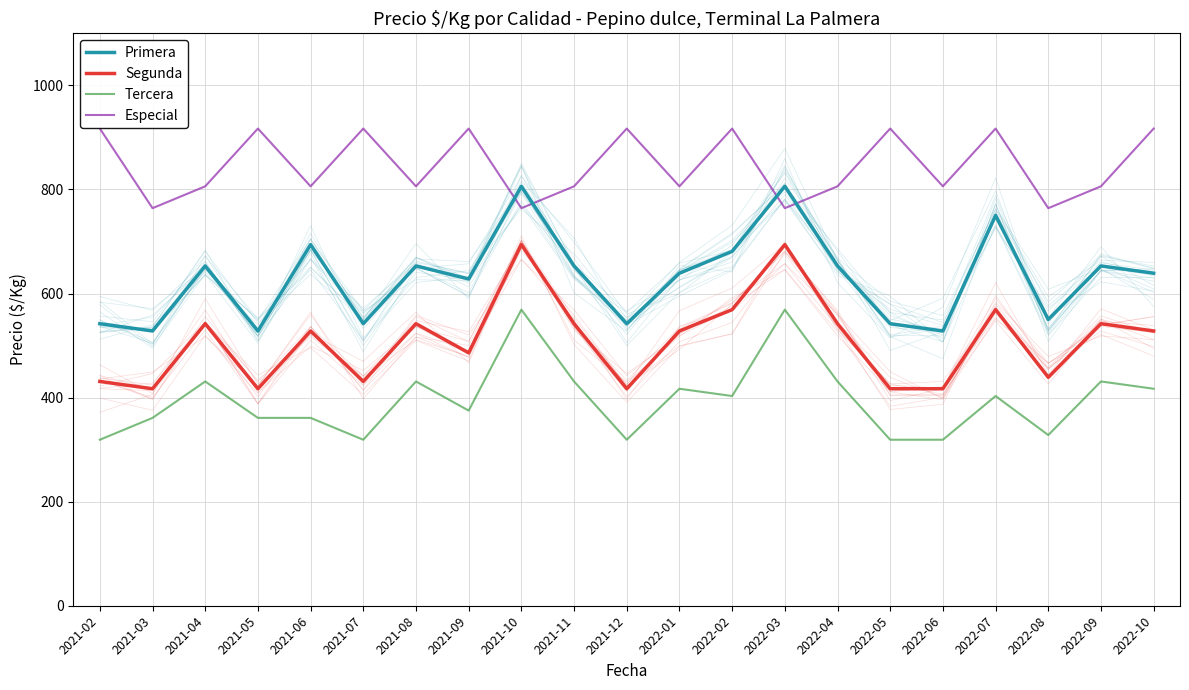

At 2021-09, list the series in order from largest to smallest.

Especial, Primera, Segunda, Tercera